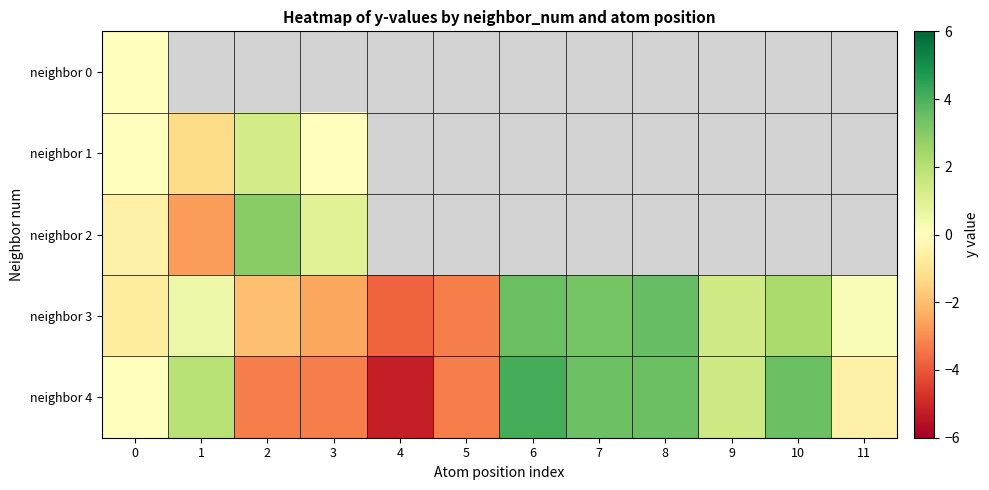

Between 6 and 3, which is larger?

3